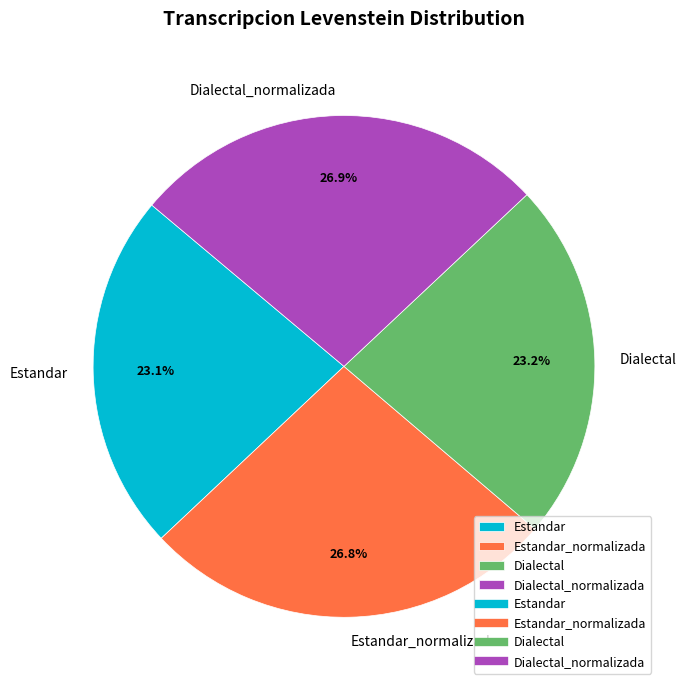

To the nearest percent, what portion does Dialectal represent?

23%